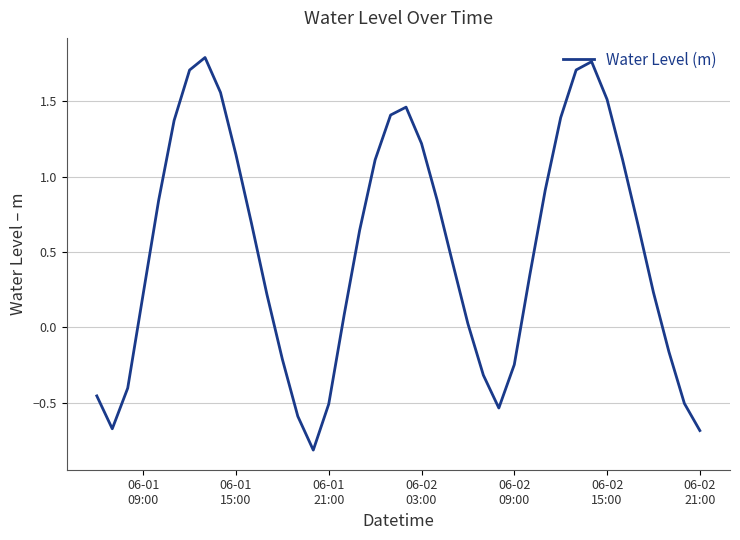

What is the difference between the maximum and minimum values?

2.6